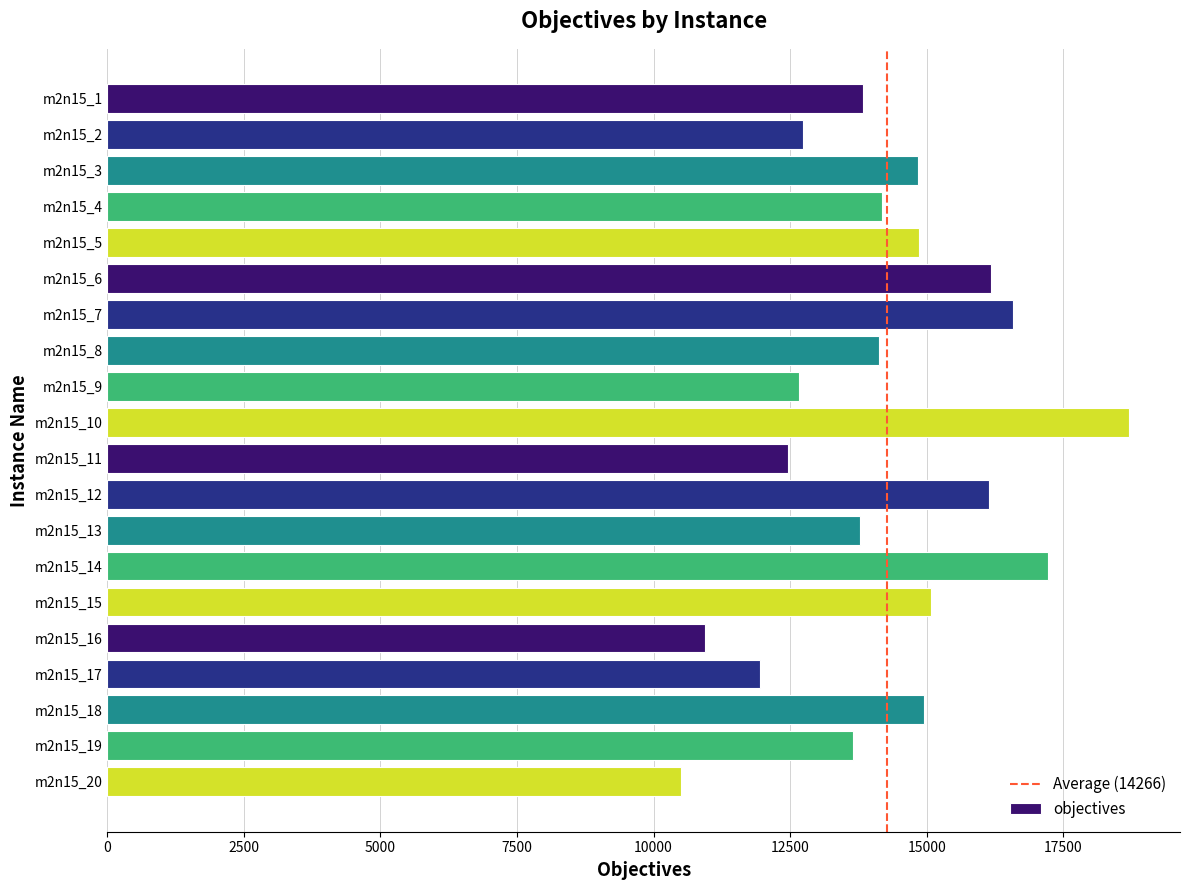

Are the bars grouped side by side (vs. stacked)?

No